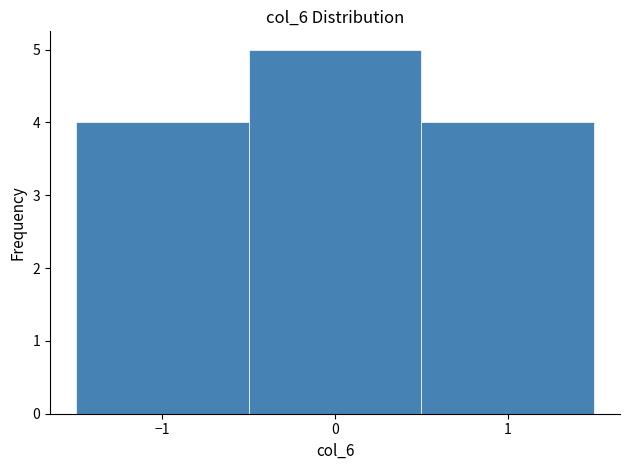

Reading left to right, list every bar in this chart as the range it spans on the x-axis followed by its height. The values are not printed on the chart, so give them approximately, as read against the axis.

-1.5 to -0.5: 4
-0.5 to 0.5: 5
0.5 to 1.5: 4